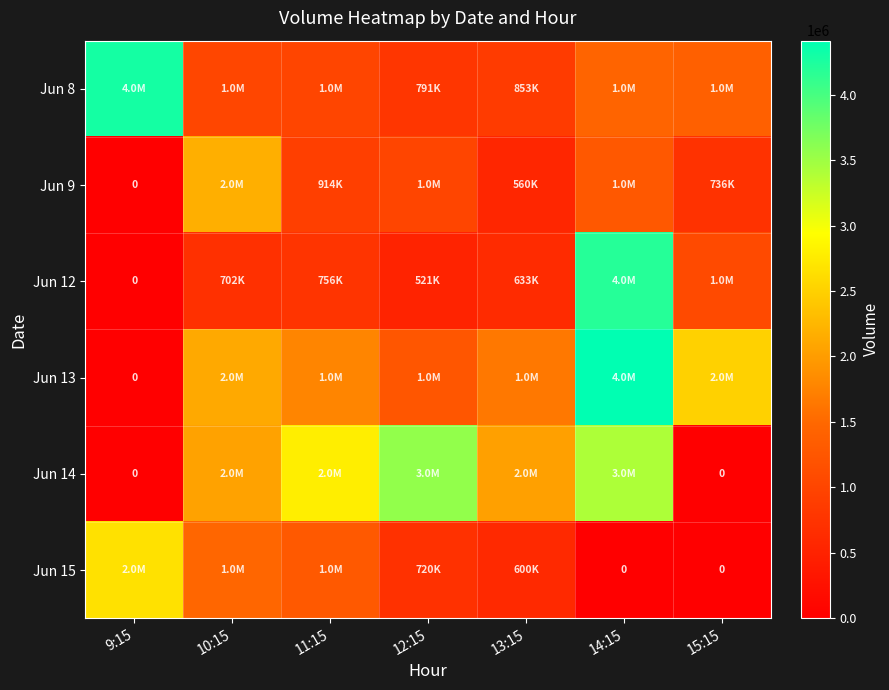

List the labels in order of Jun 8 value, largest first.

9:15, 14:15, 15:15, 10:15, 11:15, 13:15, 12:15